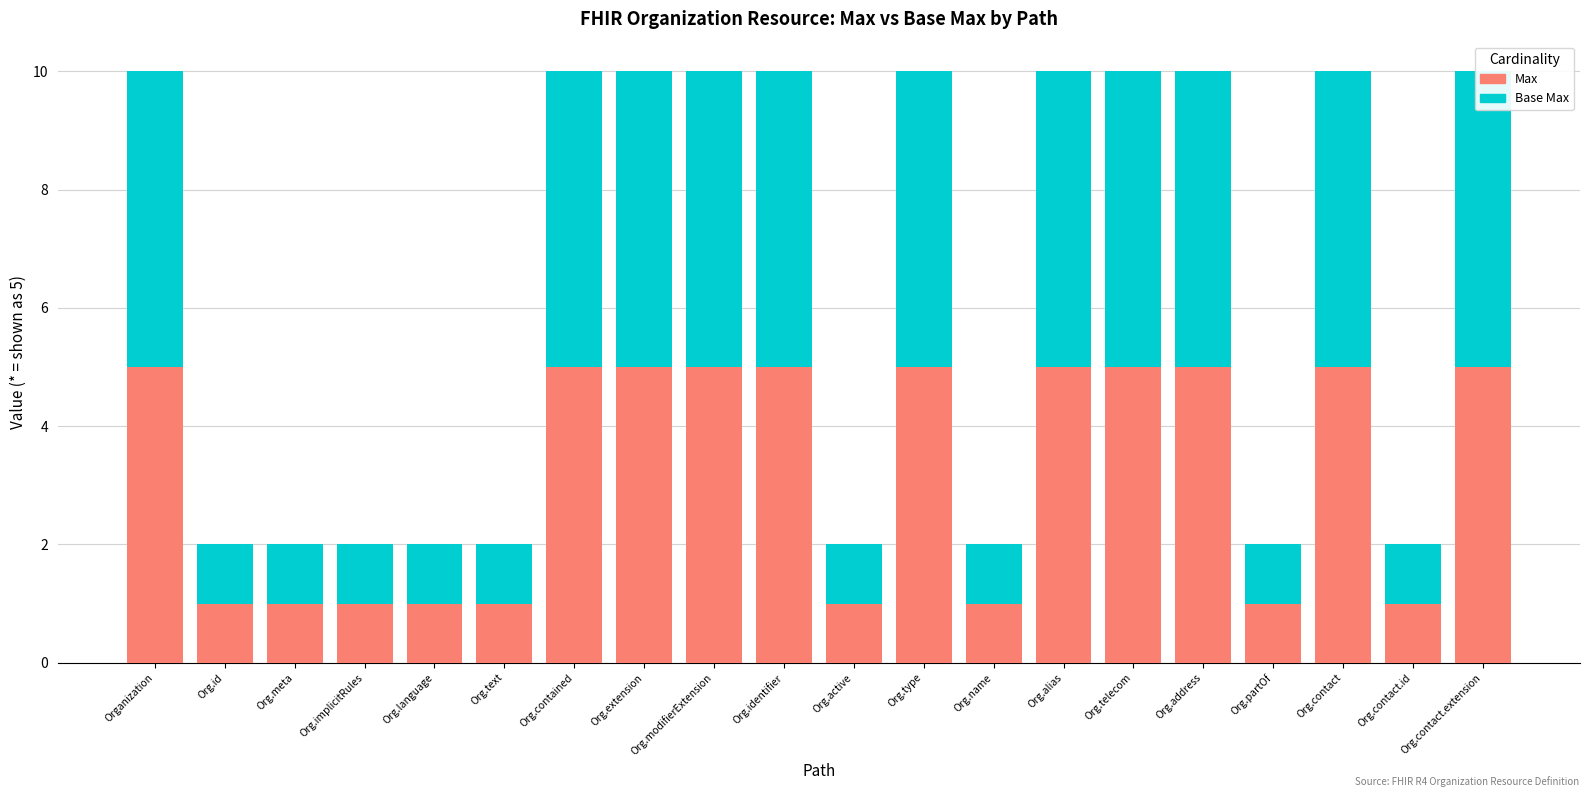

What is the sum of the Max values at Org.name and Org.contained?

6